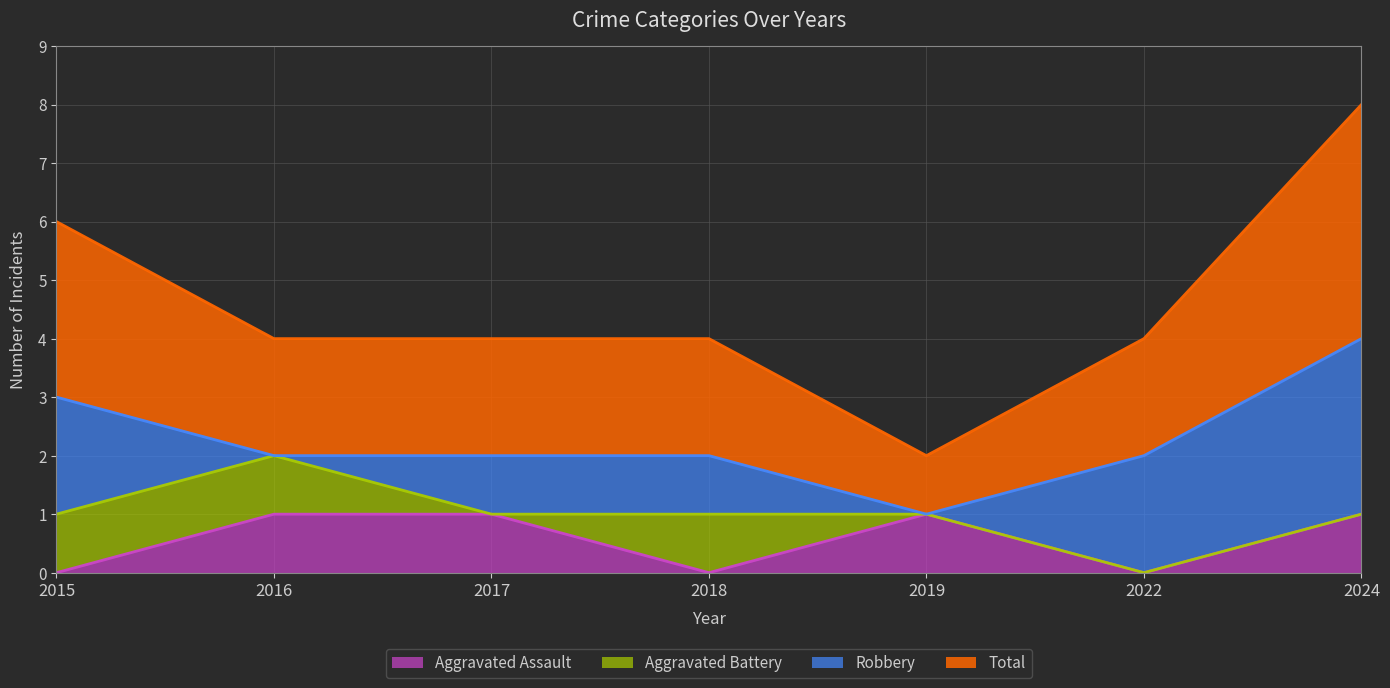

Is it true that Total equals 4 at 2024?

True